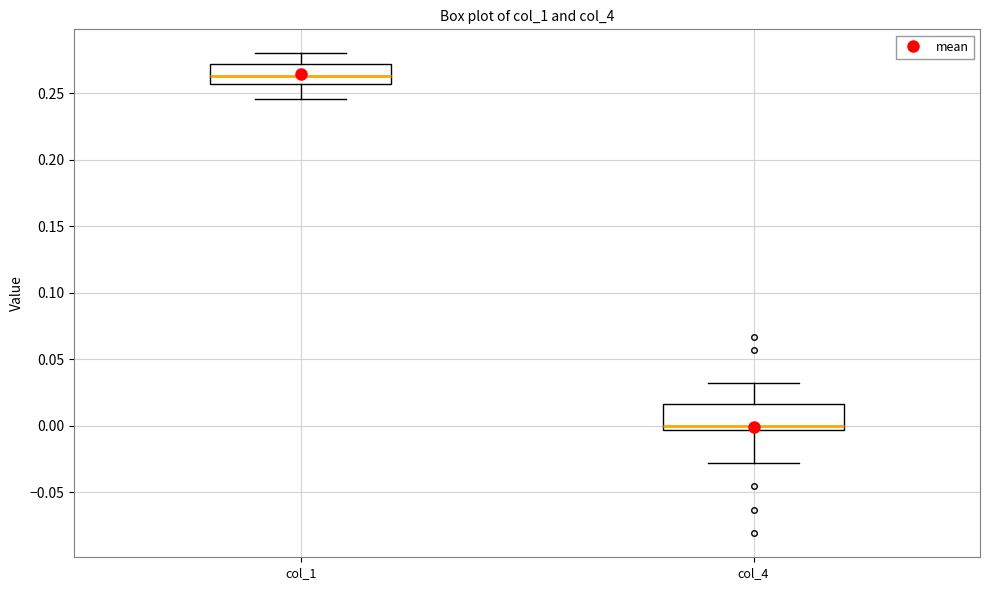

Which box has the highest median line?

col_1